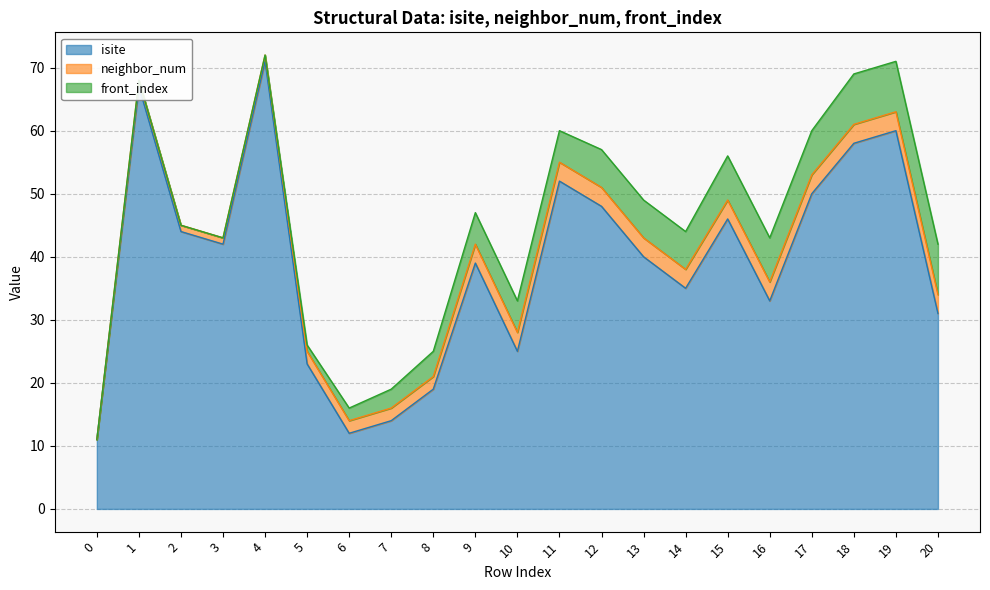

How many categories are shown in the chart?

21